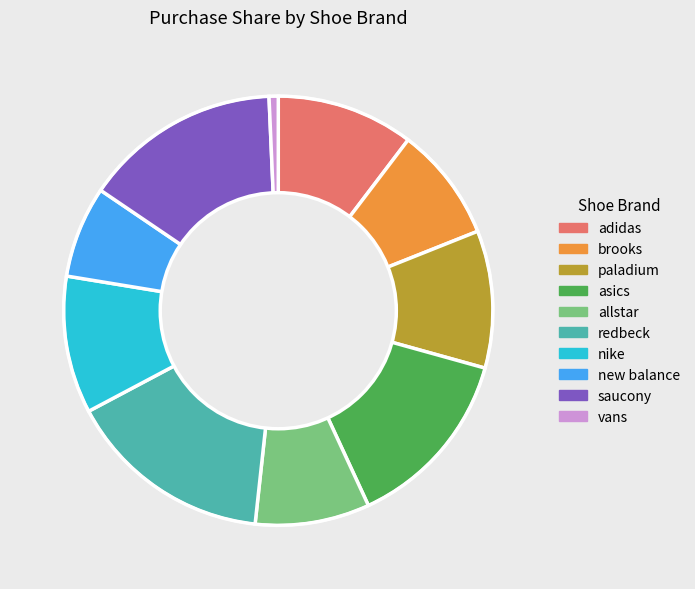

True or false: paladium accounts for 10% of the total.

True